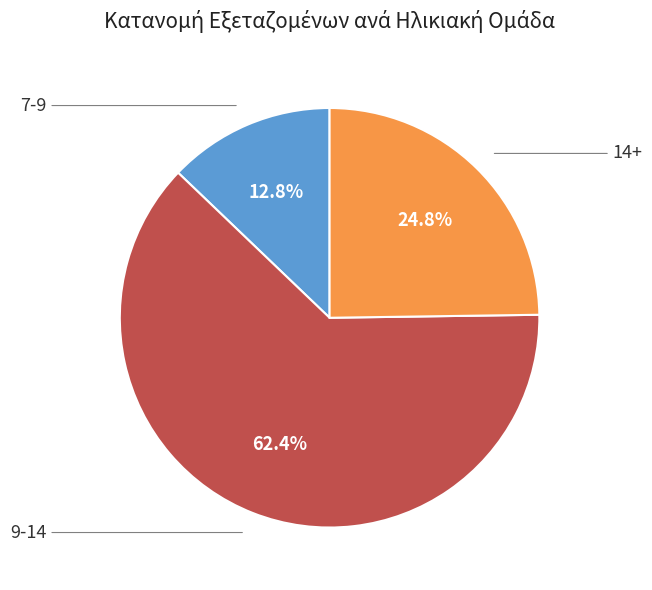

Which slice is the largest?

9-14